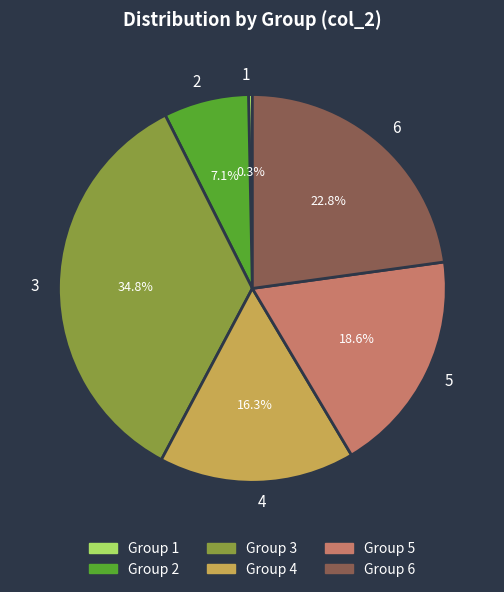

Between 3 and 4, which is larger?

3